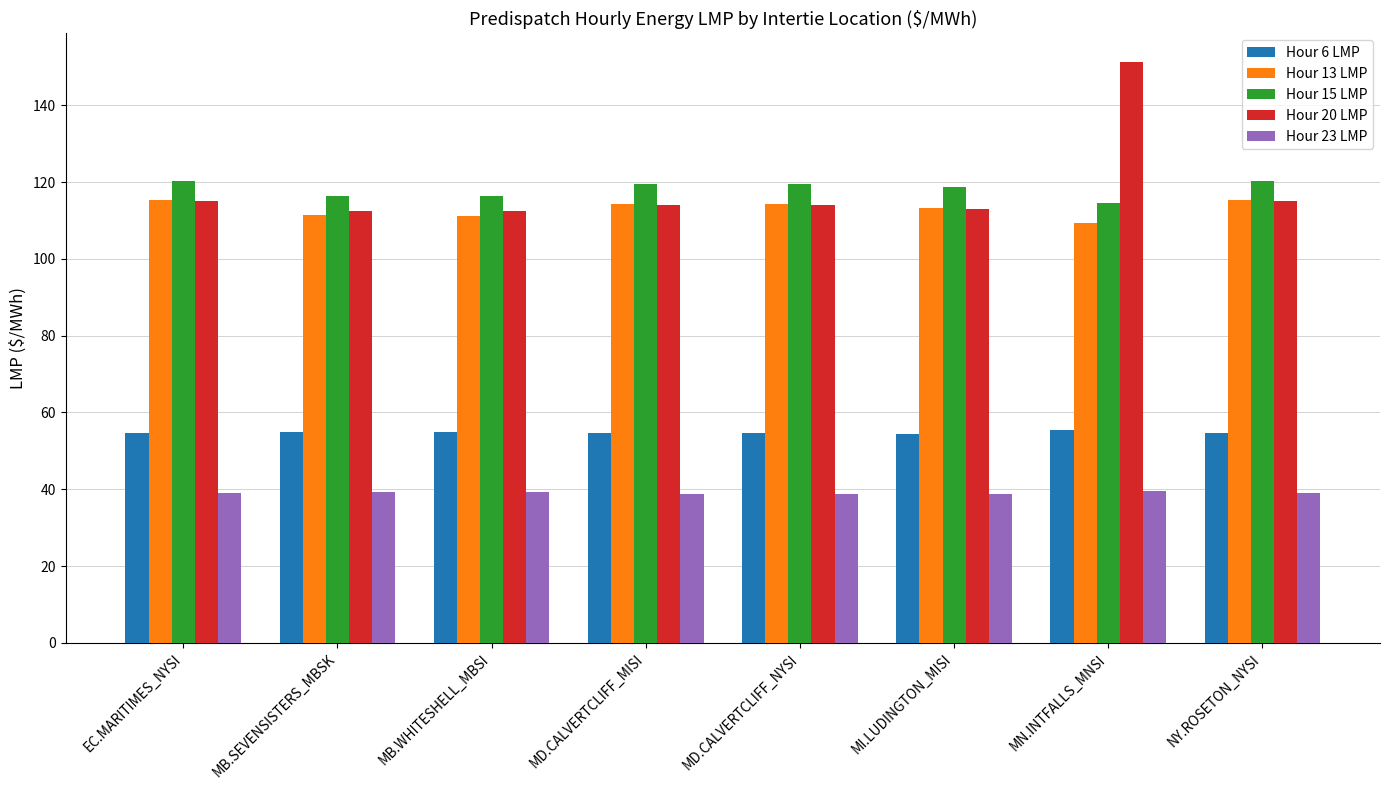

What is the smallest value displayed?

38.6